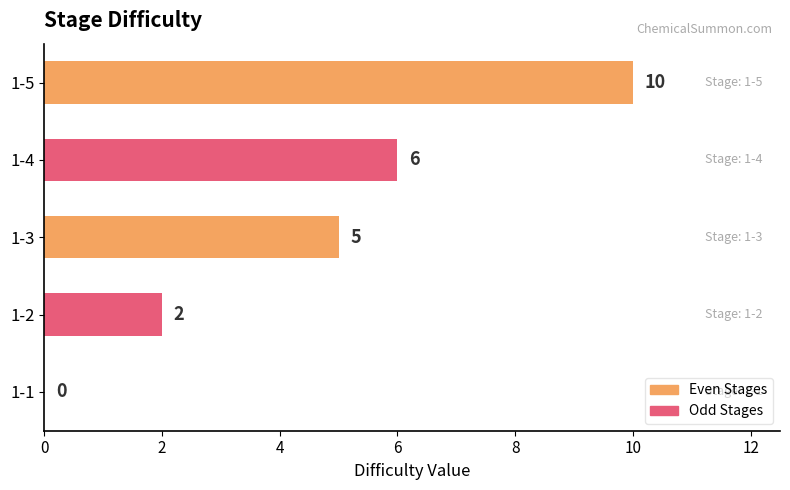

Is it true that the value at 1-5 is 10?

True